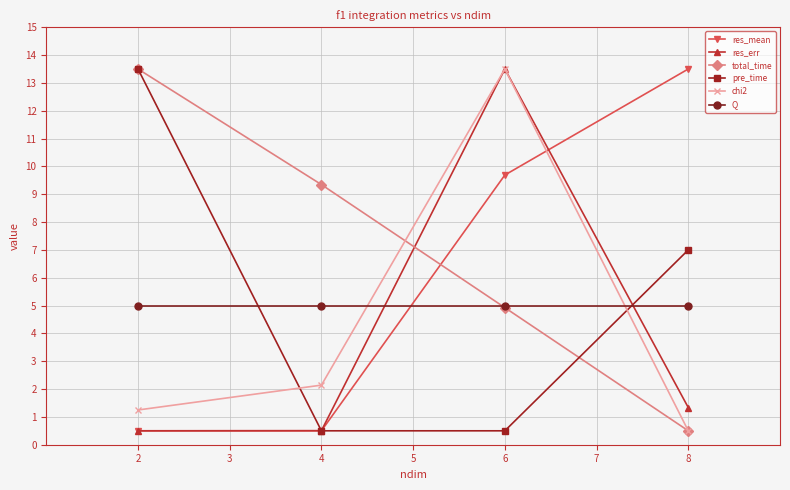

How many series are shown in this chart?

6